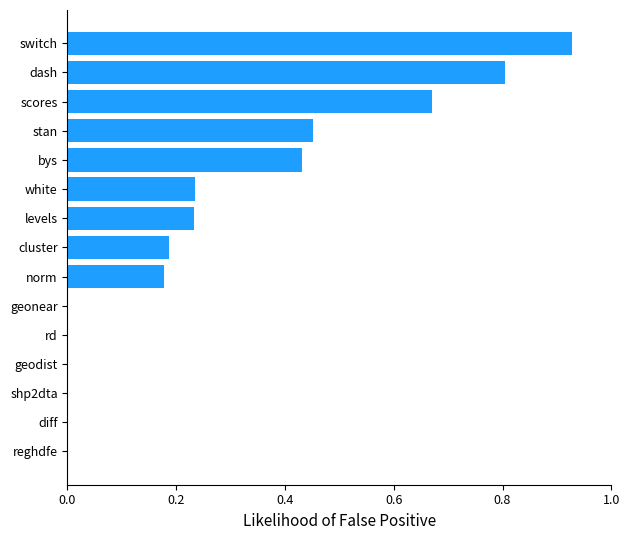

The value at cluster is 0.3. True or false?

False